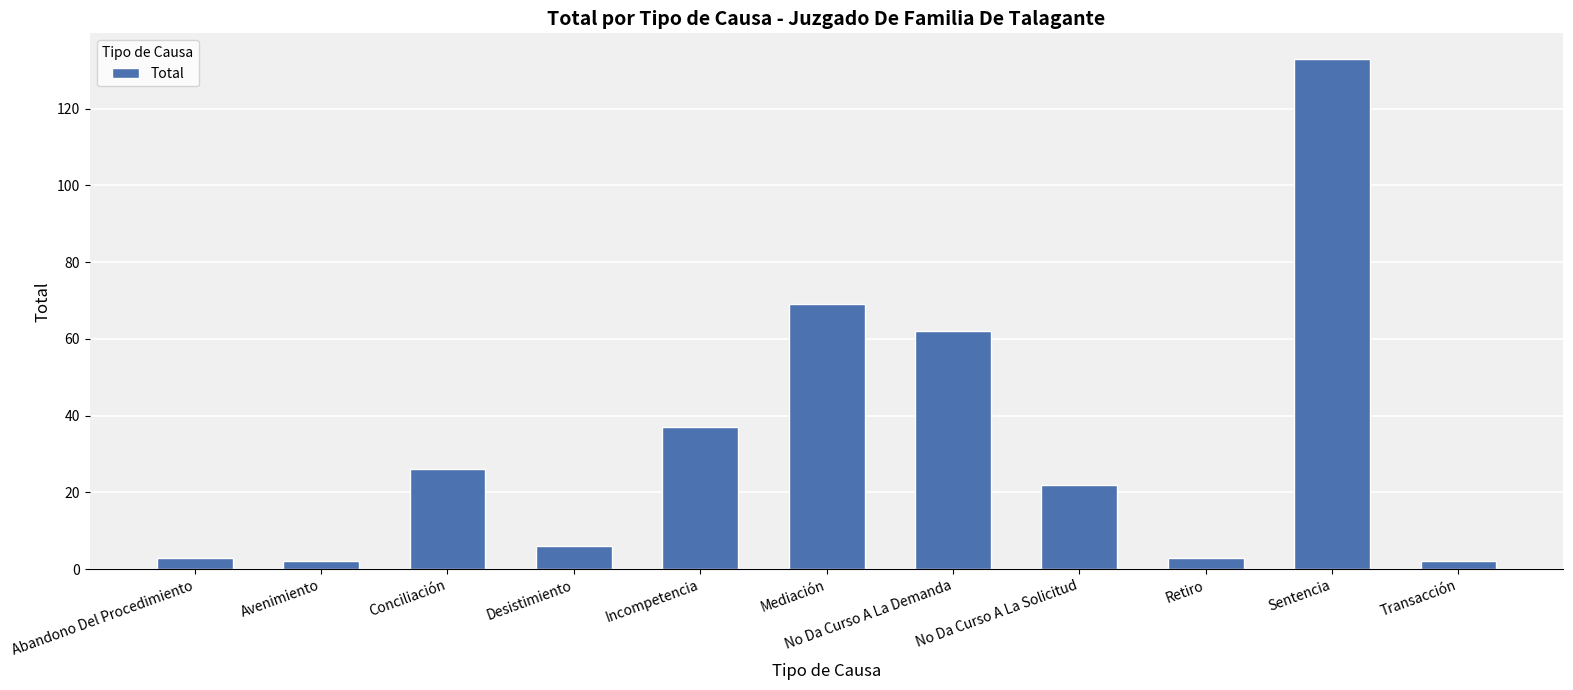

What is the smallest value displayed?

2